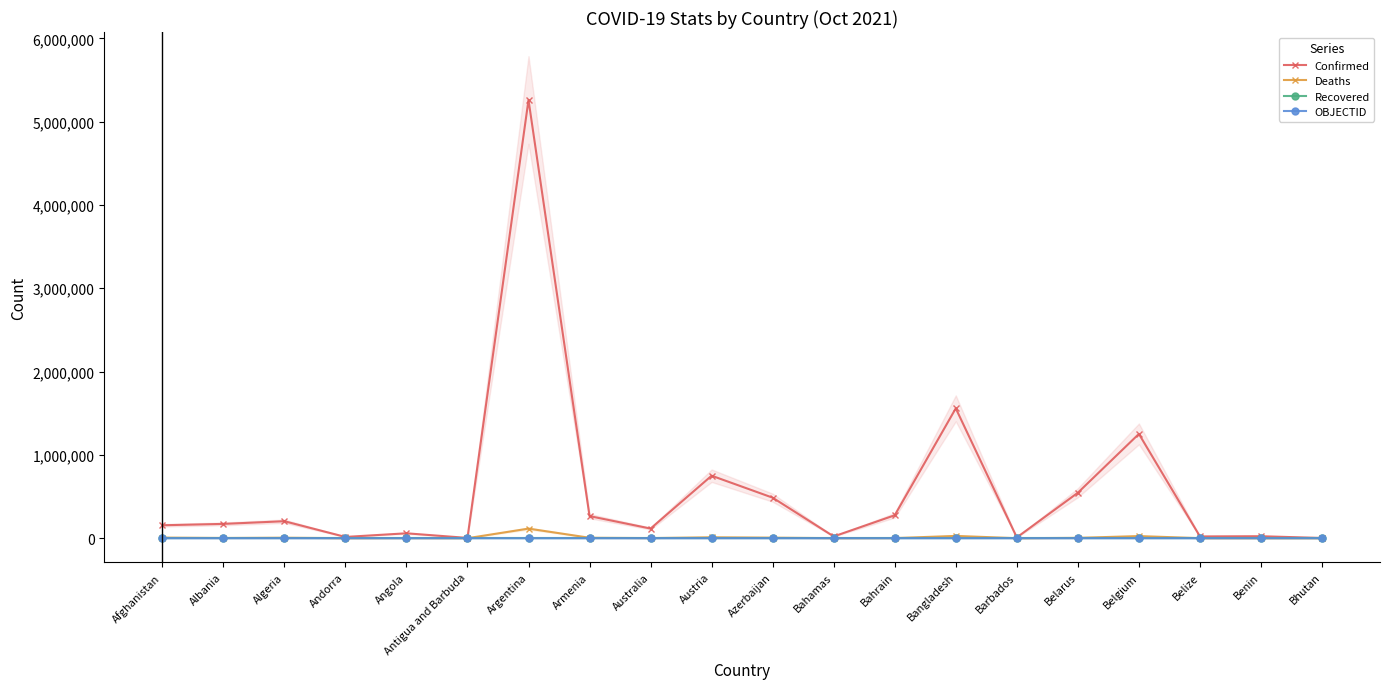

What is the difference between the Deaths values at Afghanistan and Albania?

4499